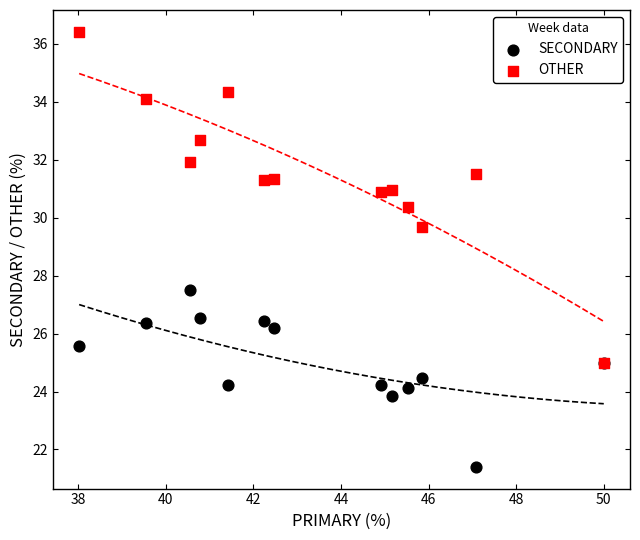

Which series has the largest Y range (max minus min)?

OTHER